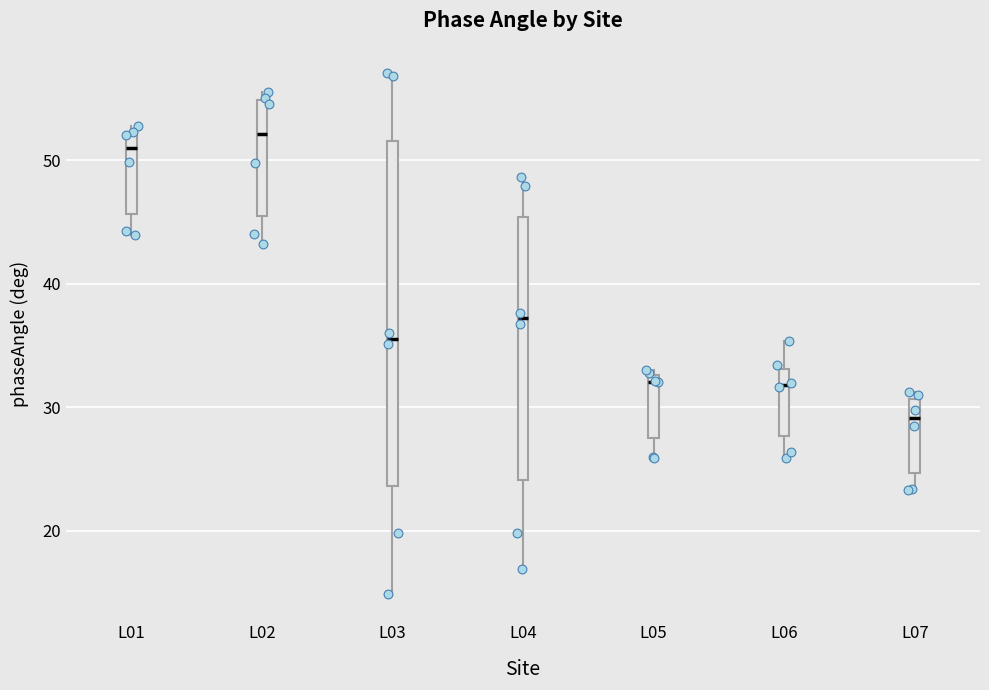

Reading left to right, read every box against the y-axis: the position of its median line, the range the box covers, and the ends of its whiskers. The values are not printed on the chart, so give them approximately, as read against the axis.

L01: median 51, box 46 to 52, whiskers 44 to 53
L02: median 52, box 45 to 55, whiskers 43 to 56
L03: median 36, box 24 to 52, whiskers 15 to 57
L04: median 37, box 24 to 45, whiskers 17 to 49
L05: median 32, box 27 to 33, whiskers 26 to 33 (just above the box's upper edge)
L06: median 32, box 28 to 33, whiskers 26 to 35
L07: median 29, box 25 to 31, whiskers 23 to 31 (just above the box's upper edge)